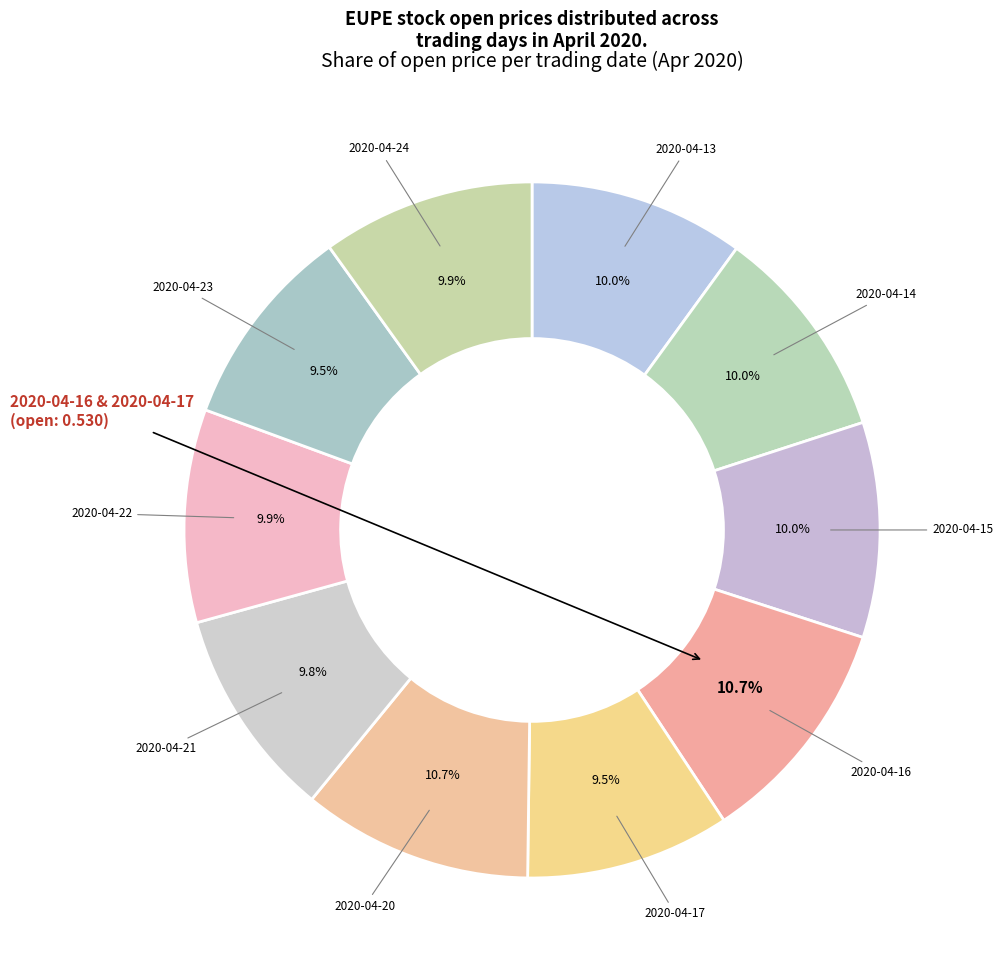

To the nearest percent, what is the difference between the largest and smallest slice percentages?

1%